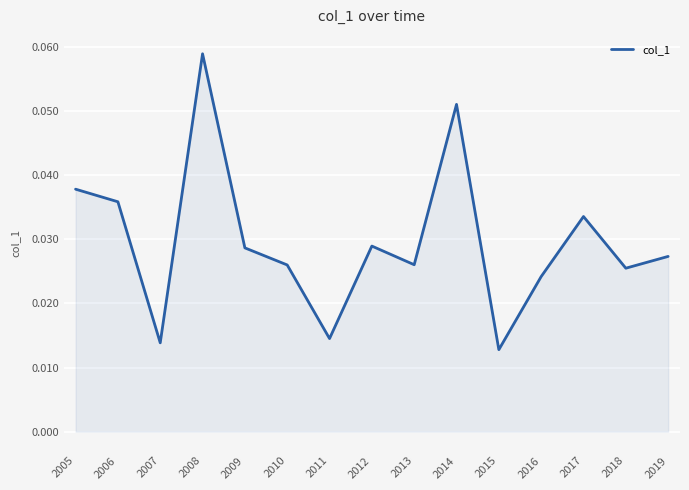

Which has a higher value, 2007 or 2013?

2013